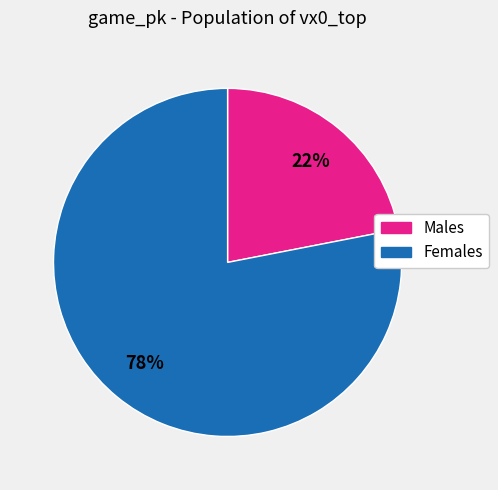

Is it true that Females is 64% of the pie?

False